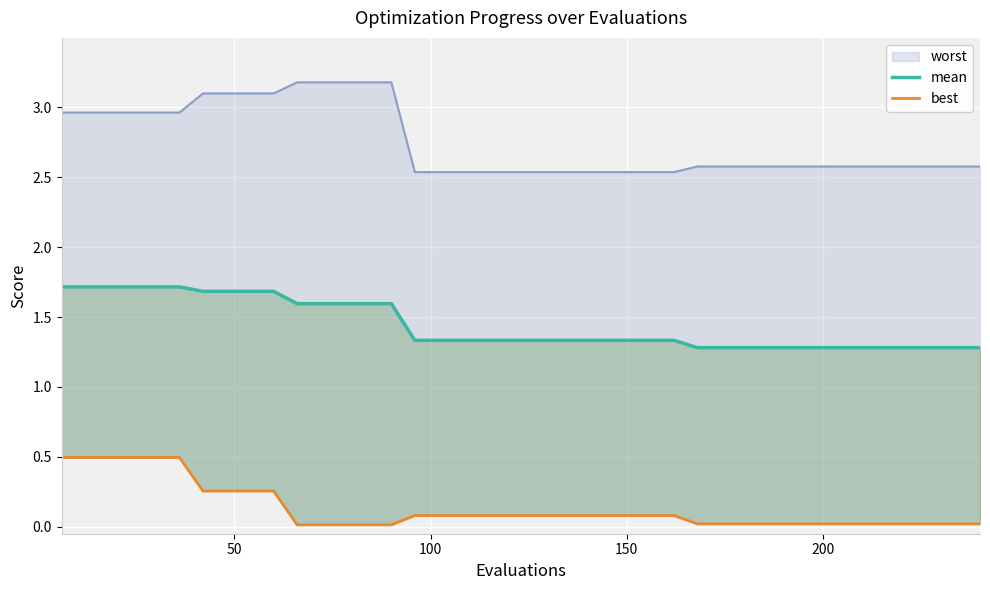

The value of worst (line) at 9 is 2.0. True or false?

False